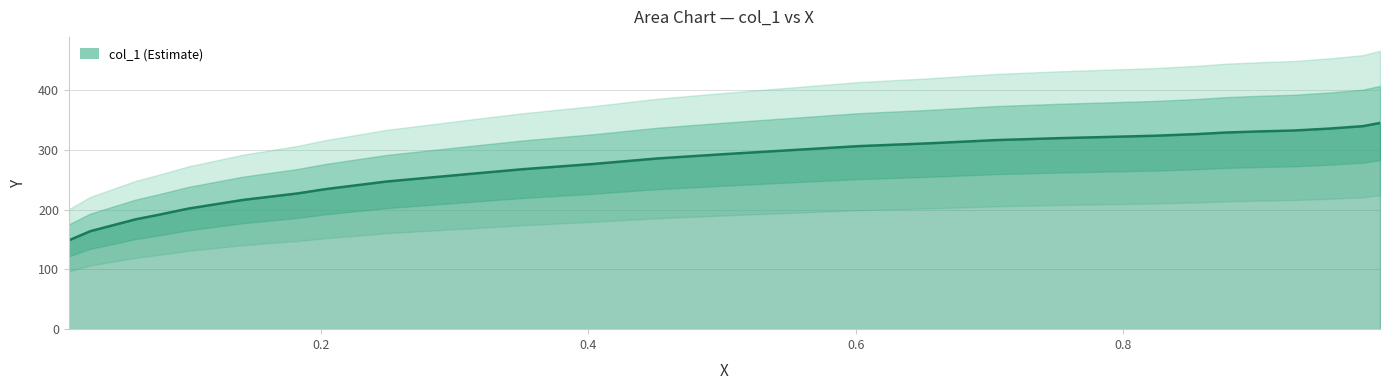

How many data points are above 293?

15